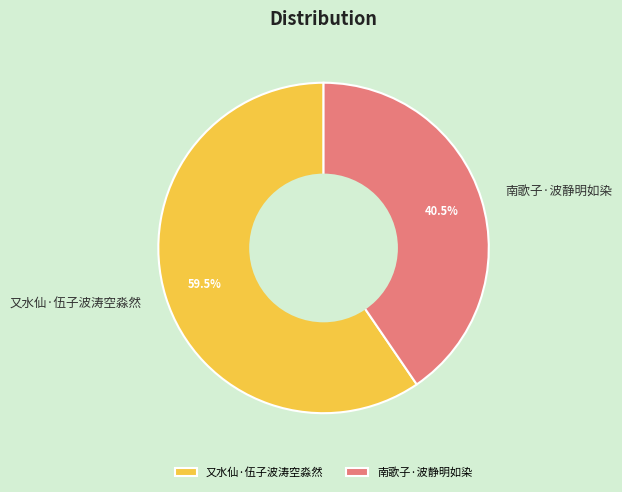

Which category has the biggest portion of the pie?

又水仙·伍子波涛空淼然